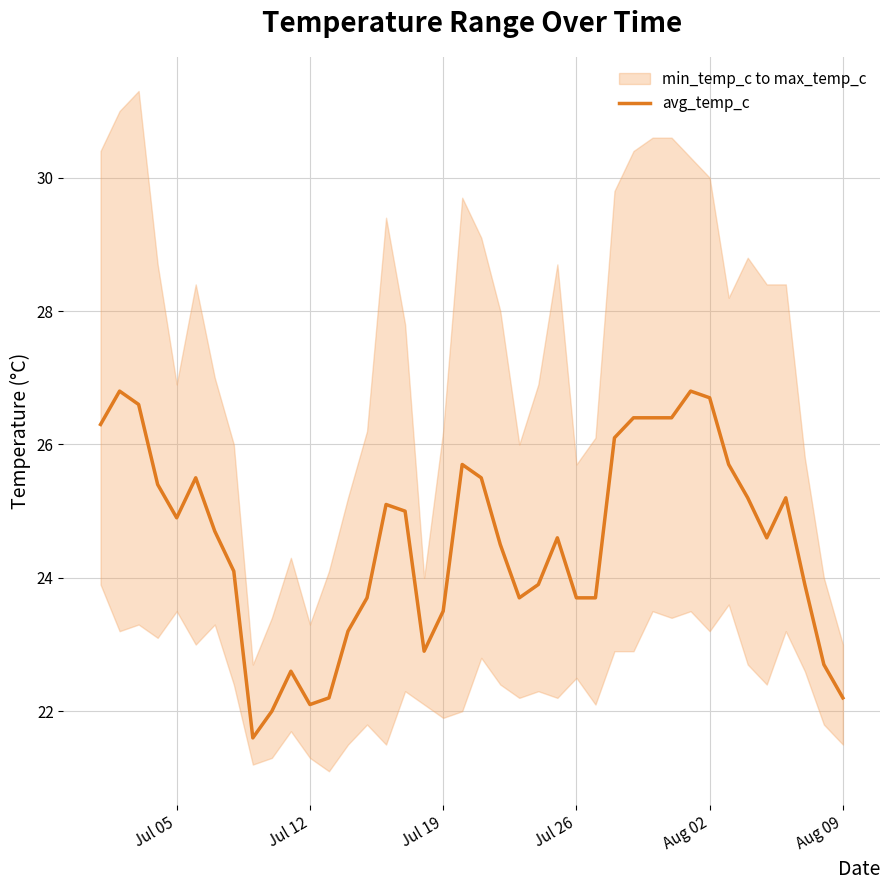

How many points are lower than both their immediate neighbors (excluding endpoints)?

6